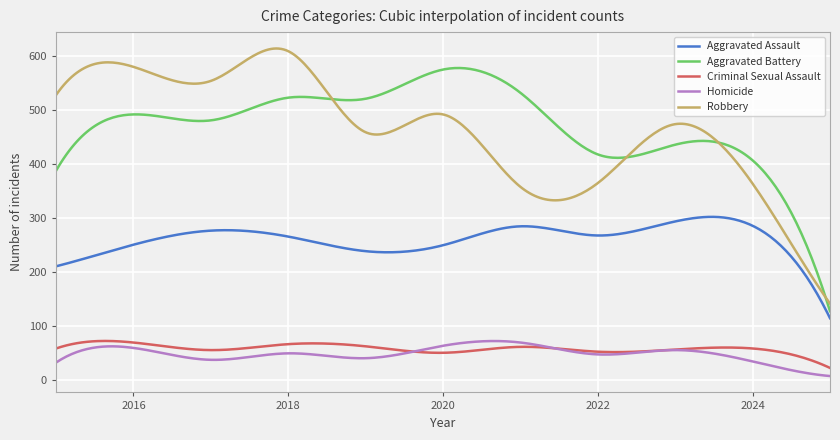

What is the maximum value for Homicide?

71.8